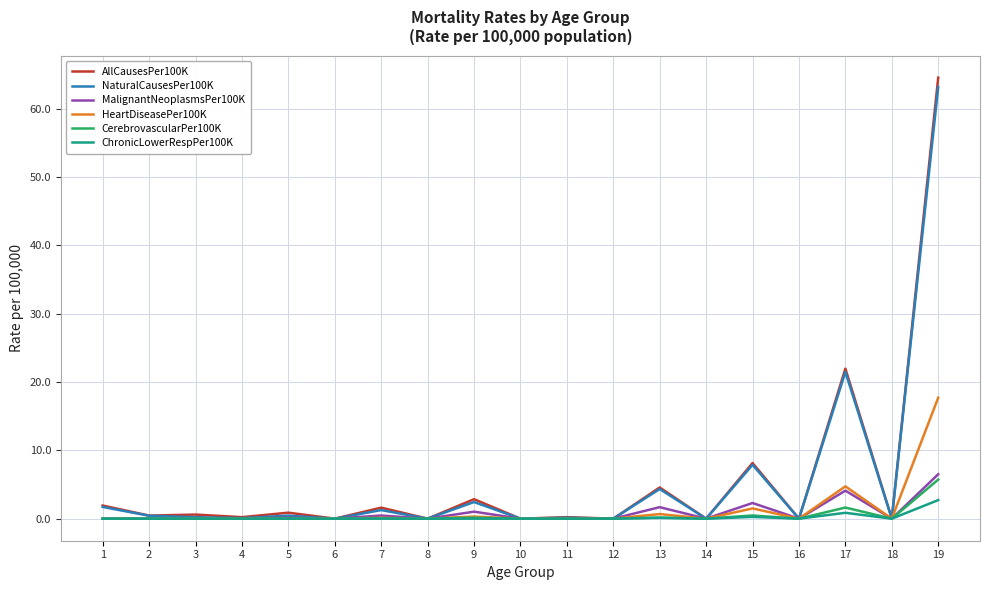

The value of AllCausesPer100K at 14 is -25.5. True or false?

False